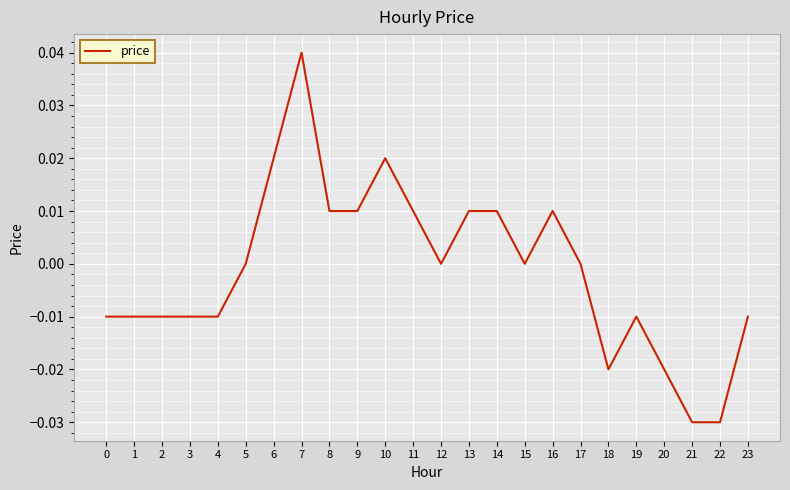

Between 2 and 5, which is larger?

5